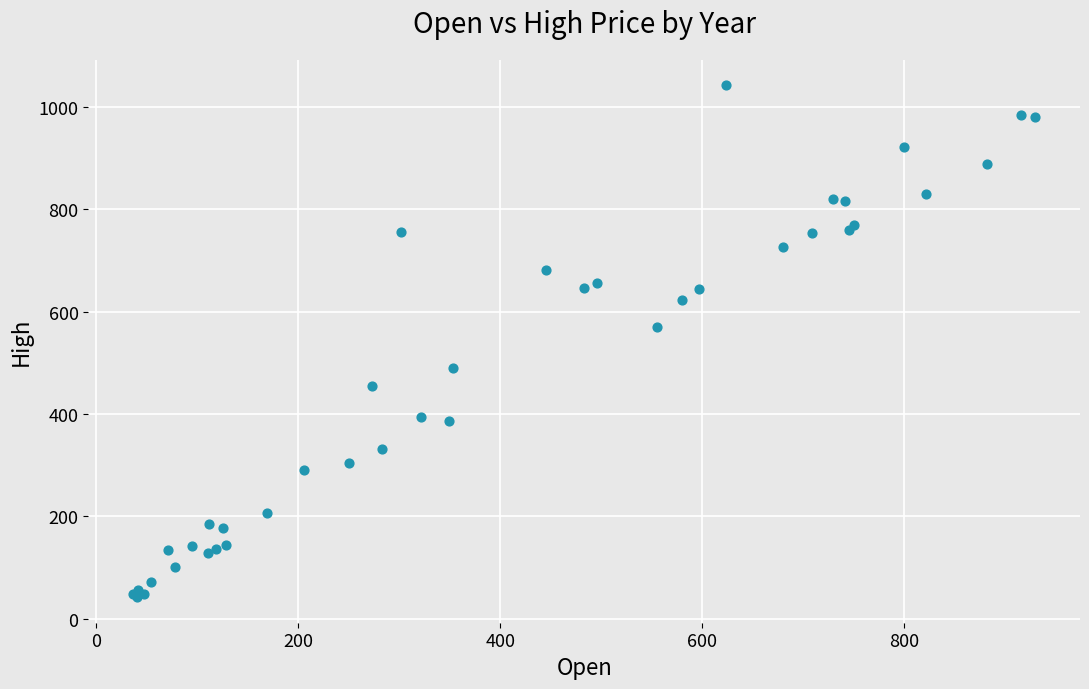

What Y value in the scatter plot is closest to 541?

568.9